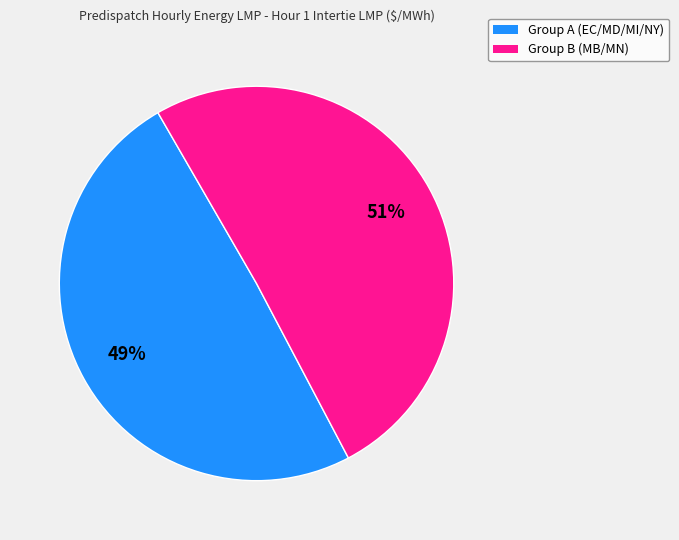

To the nearest percent, what is the average slice percentage?

50%